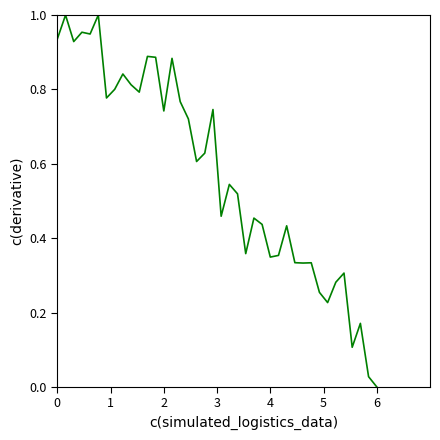

How many lines are shown in the chart?

1